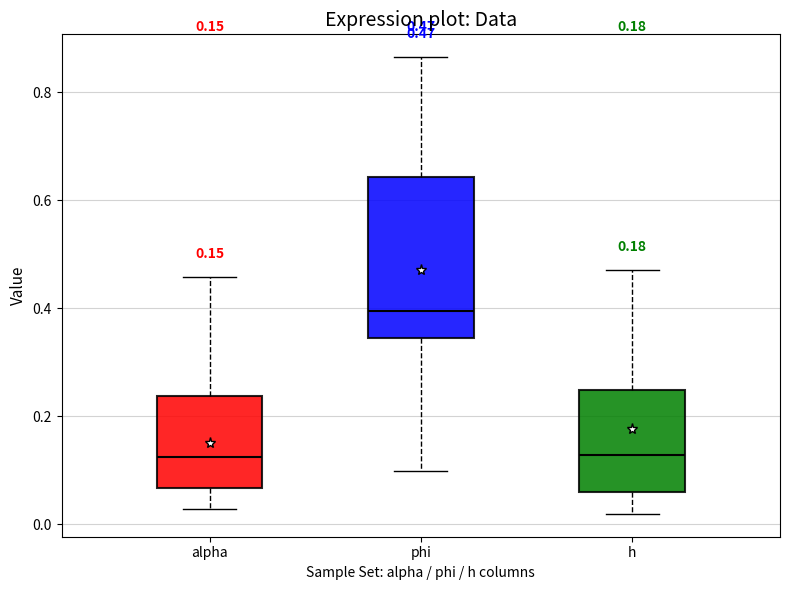

Comparing the boxes themselves (not the whiskers), which one is the tallest?

phi